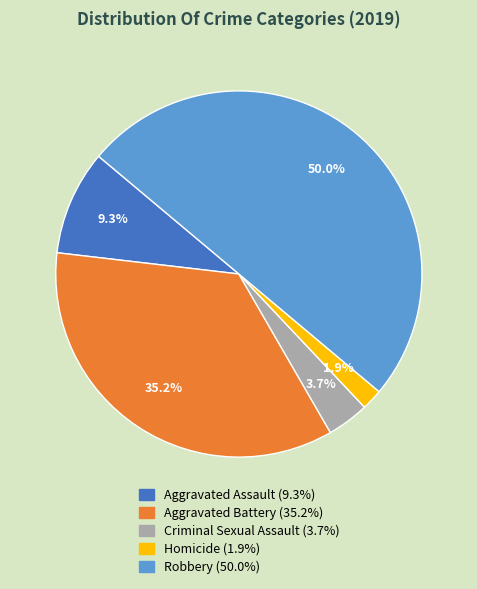

What percentage is the Aggravated Battery slice, to the nearest percent?

35%